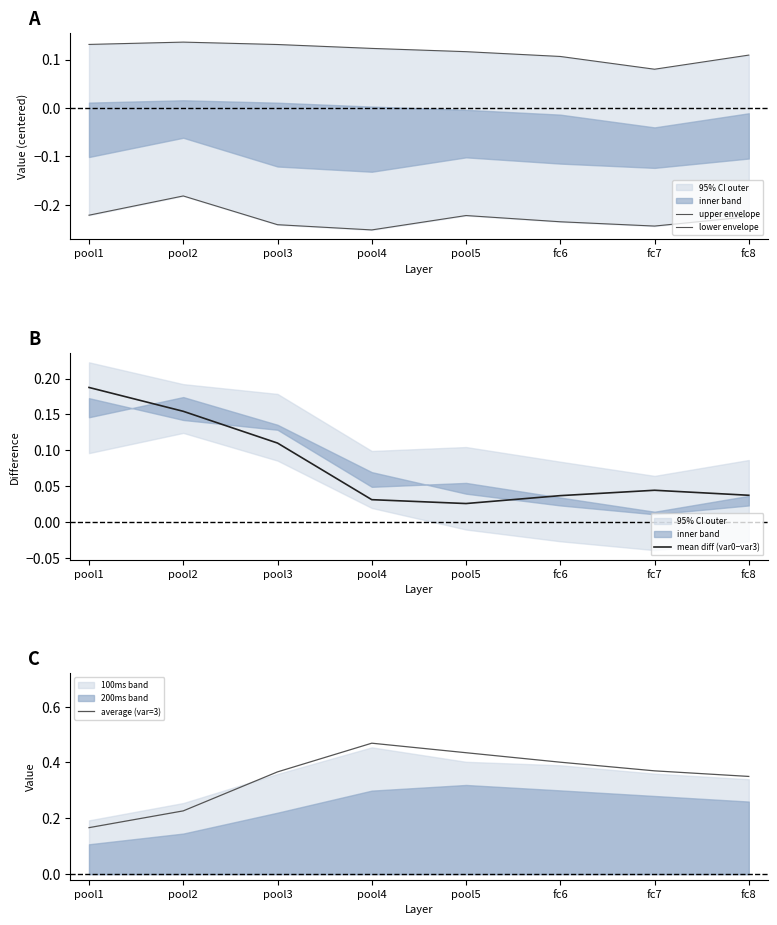

At which category does average (var=3) reach its first local peak?

pool4